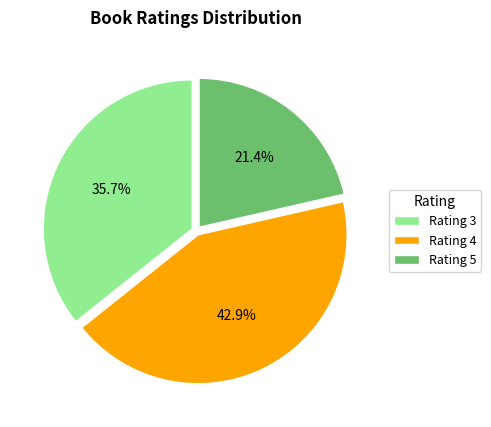

Between Rating 5 and Rating 3, which is larger?

Rating 3